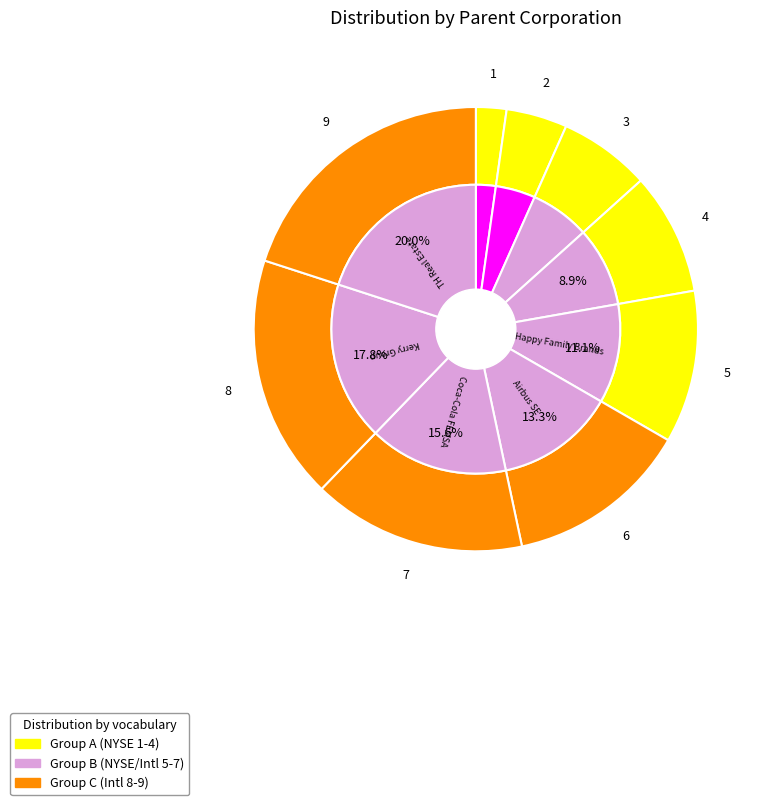

What is the ratio of the value at Kerry Group to the value at AMP Capital?

2.0